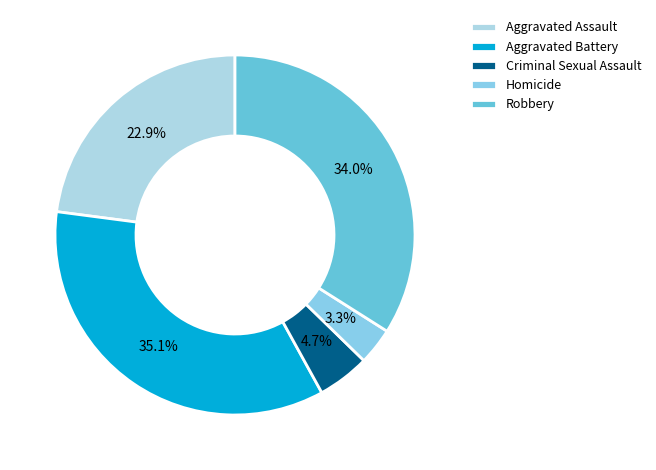

To the nearest percent, what is the combined percentage of Homicide and Aggravated Assault?

26%